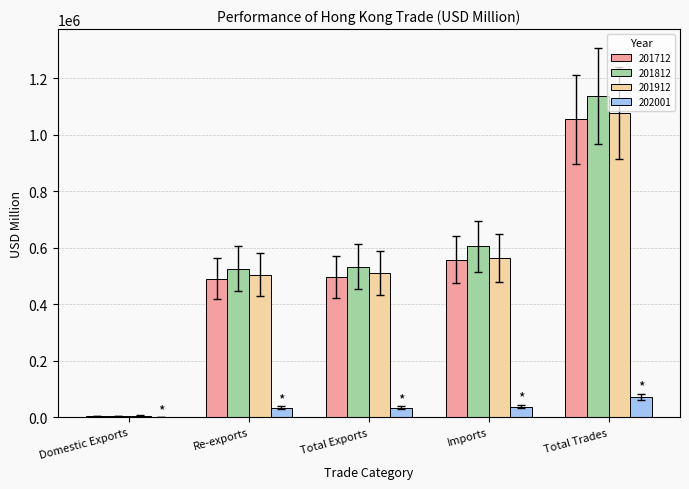

What is the maximum value for 202001?

72998.2